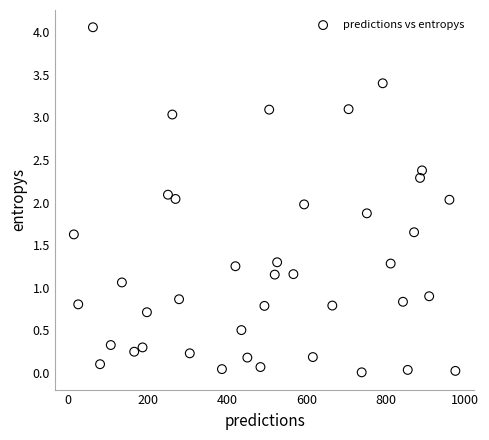

What is the range of X values (max minus min)?

961.0